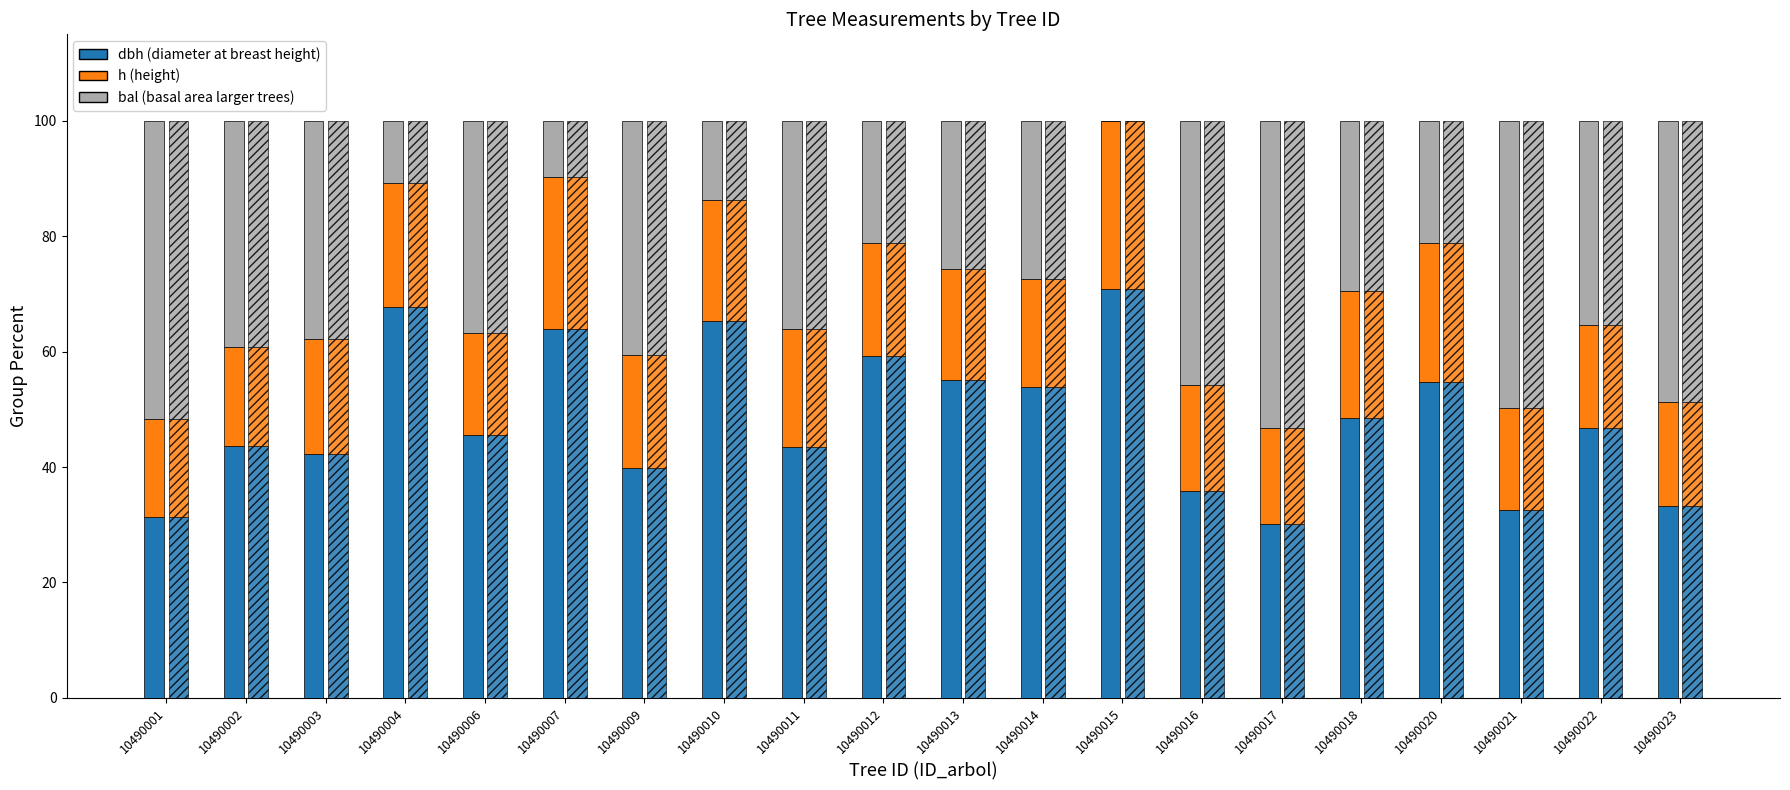

The h (height) series shows 19.7 at 10490012. True or false?

True